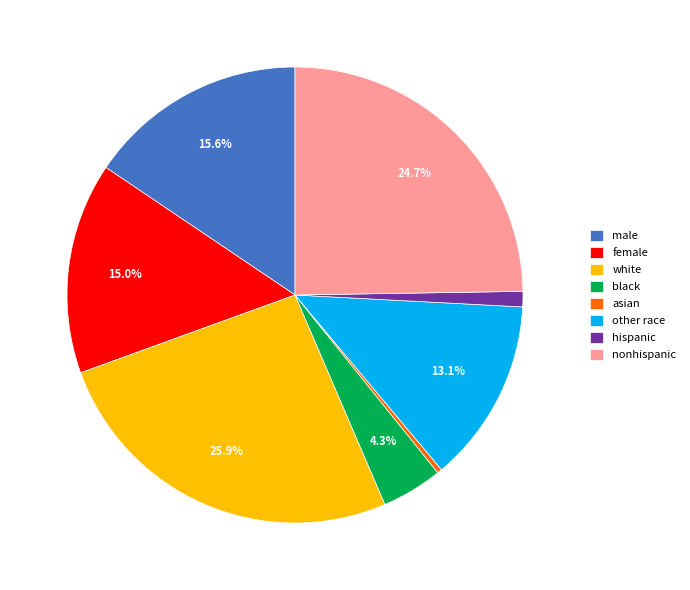

What is the largest slice in the pie chart?

white